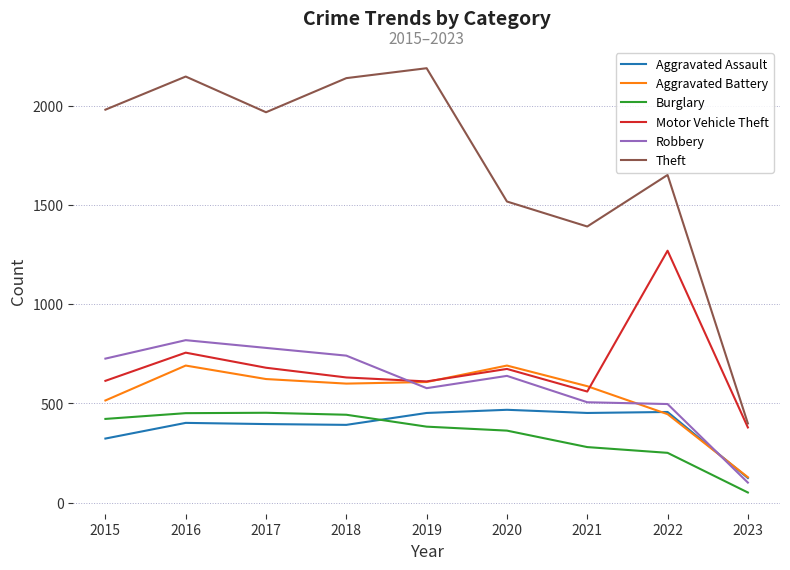

At which category is the sum across all series the highest?

2016